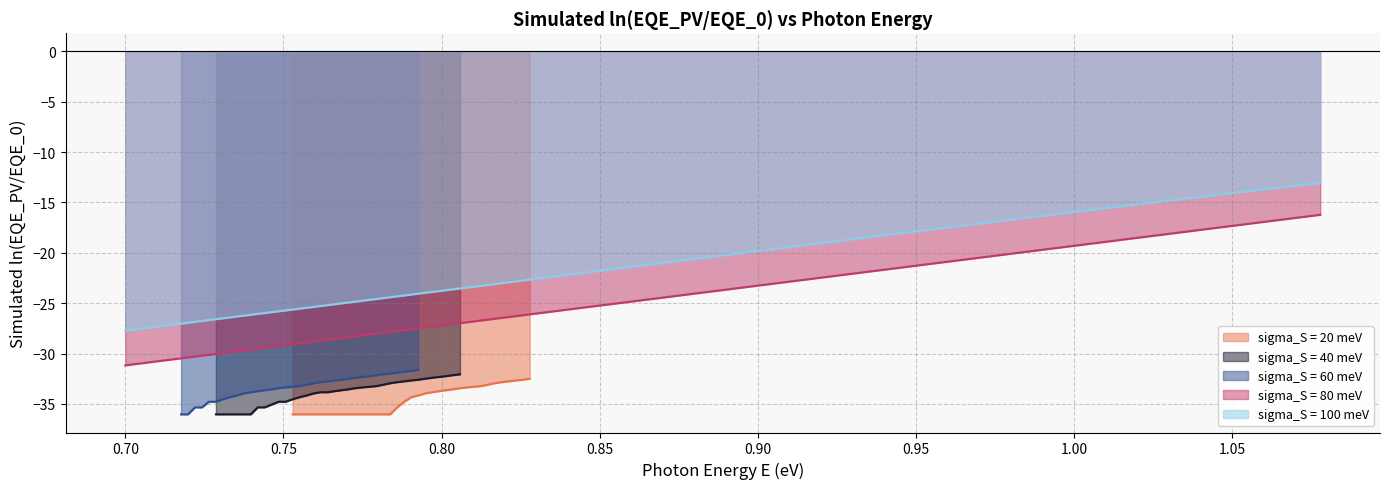

At how many categories does at least one series exceed -31?

35